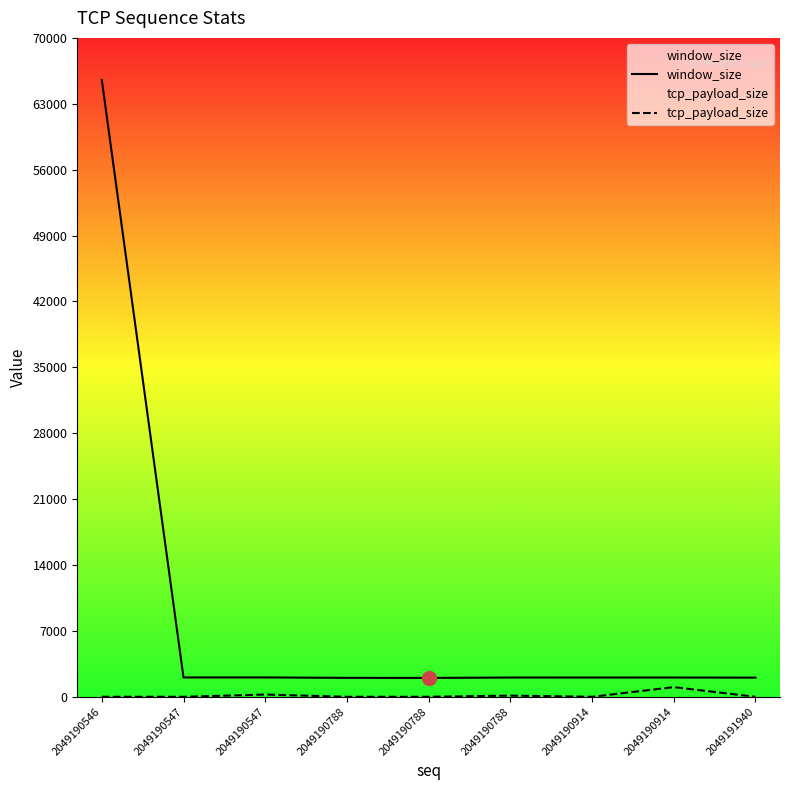

Reading right to left, what are all the values shown in this chart?

window_size: 2049191940=2037	2049190914=2048	2049190914=2047	2049190788=2048	2049190788=2006	2049190788=2013	2049190547=2058	2049190547=2058	2049190546=65535
tcp_payload_size: 2049191940=0	2049190914=1026	2049190914=0	2049190788=126	2049190788=0	2049190788=0	2049190547=241	2049190547=0	2049190546=0